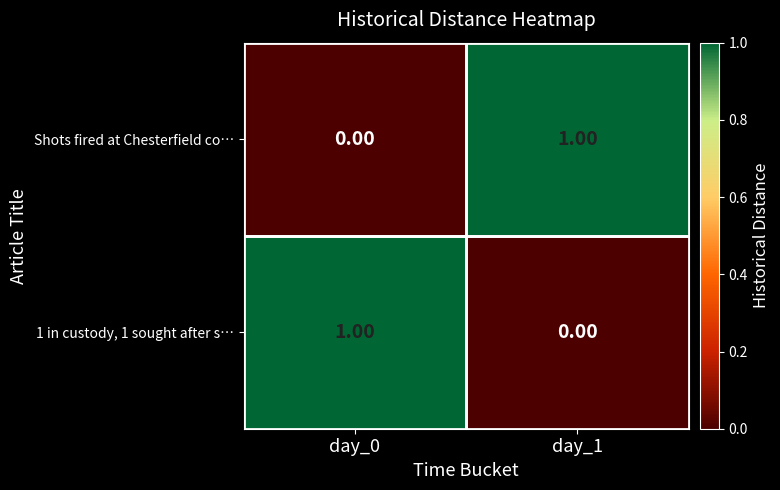

List the labels in order of 1 in custody, 1 sought after s… value, largest first.

day_0, day_1